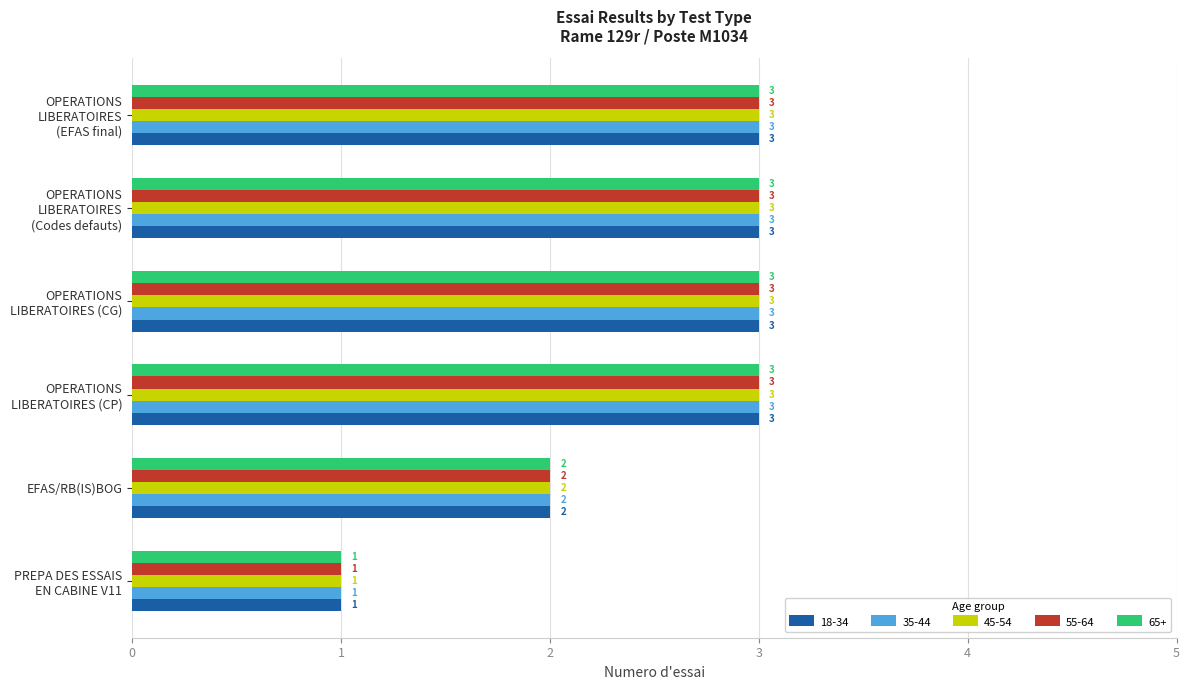

Is it true that 55-64 equals 2 at EFAS/RB(IS)BOG?

True